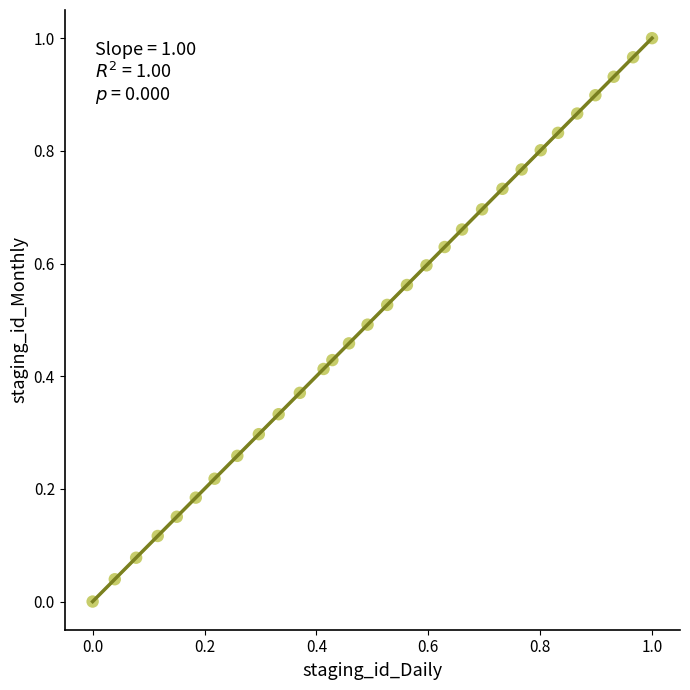

Count the number of points in this scatter plot.

30